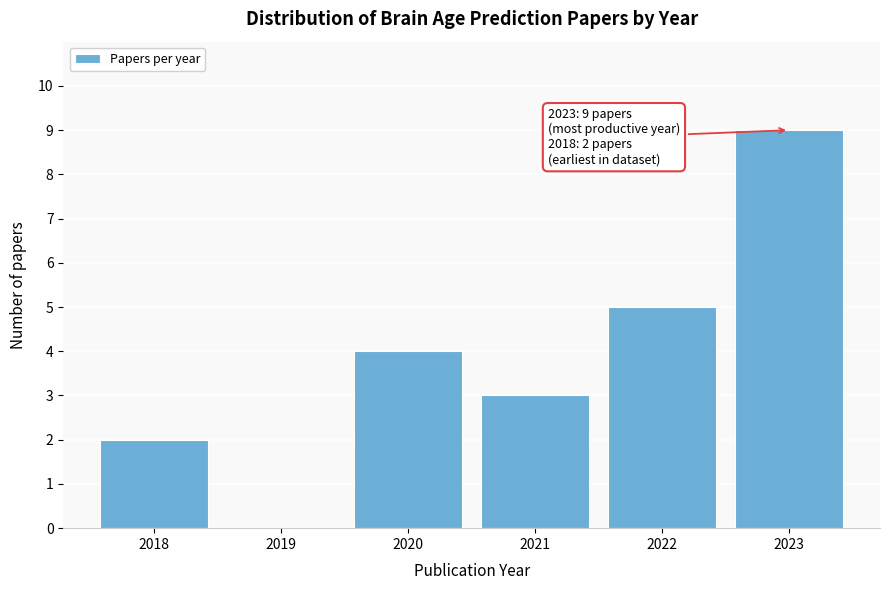

Reading left to right, what are all the values shown in this chart?

2018=2	2019=0	2020=4	2021=3	2022=5	2023=9